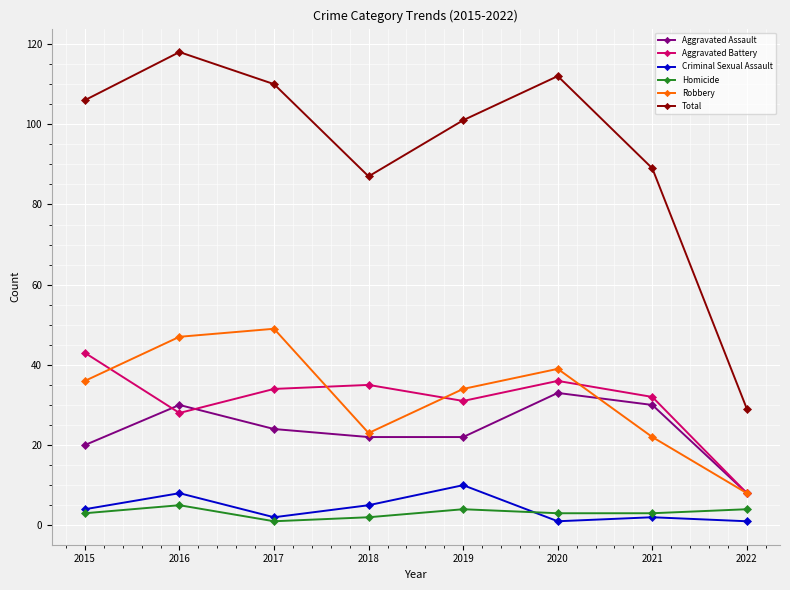

What is the average value of the Aggravated Assault series?

24